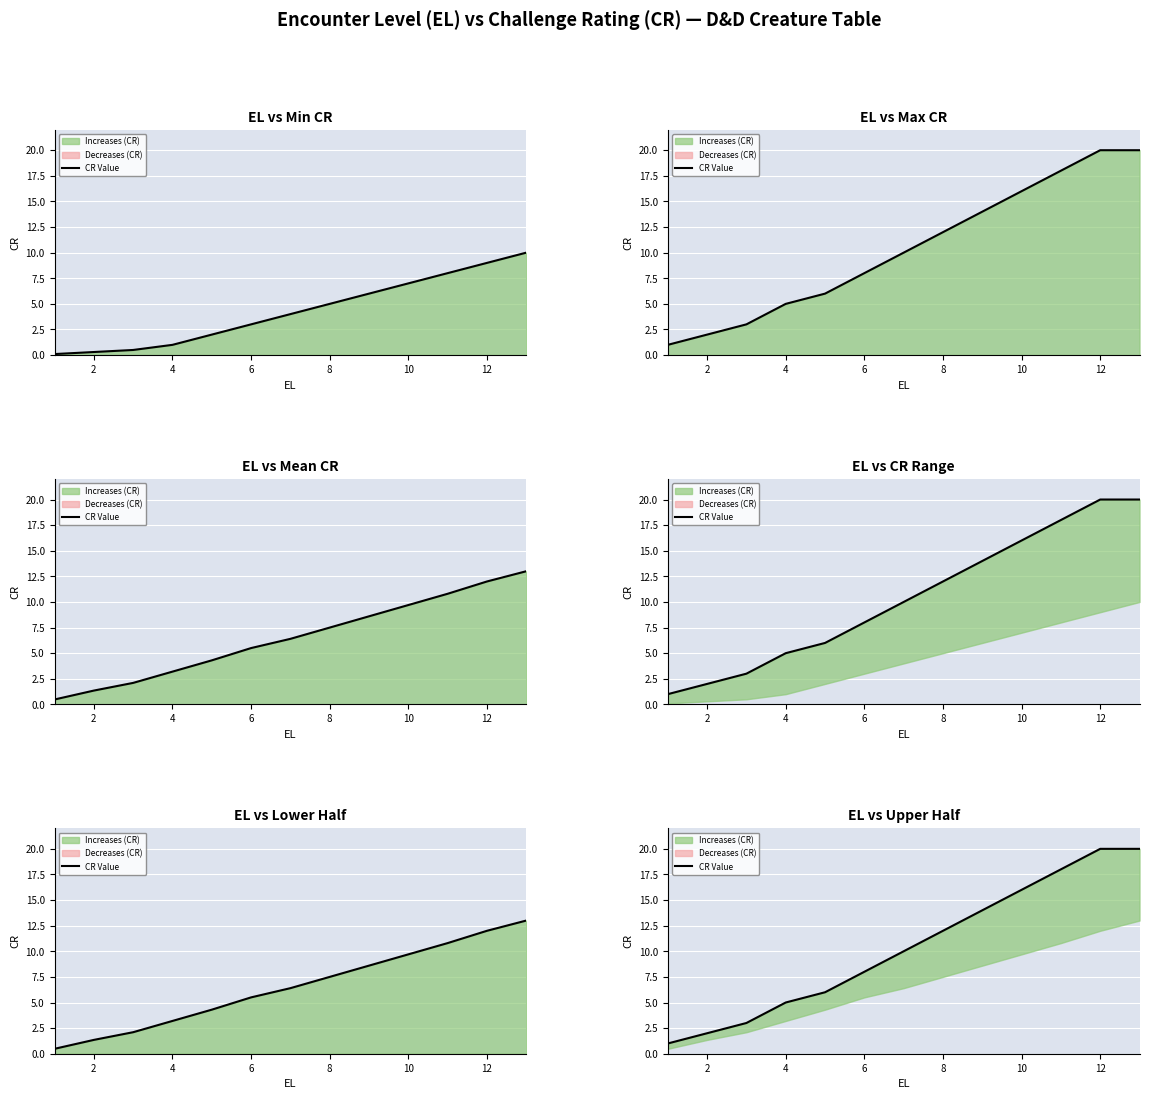

What is the greatest value displayed?

20